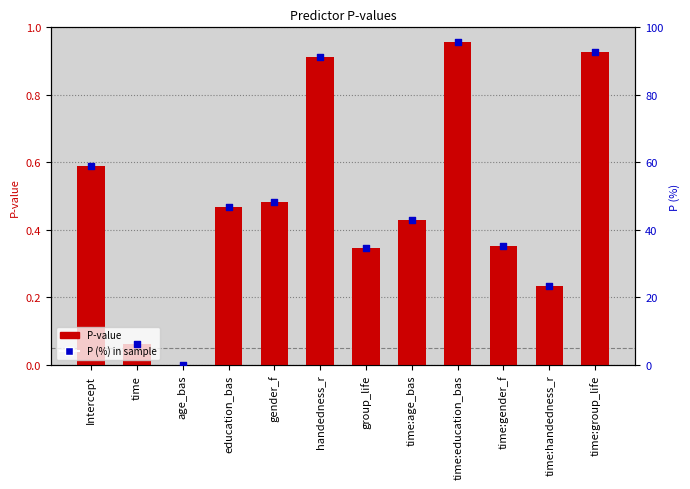

Which series contains the lowest Y value?

P-value